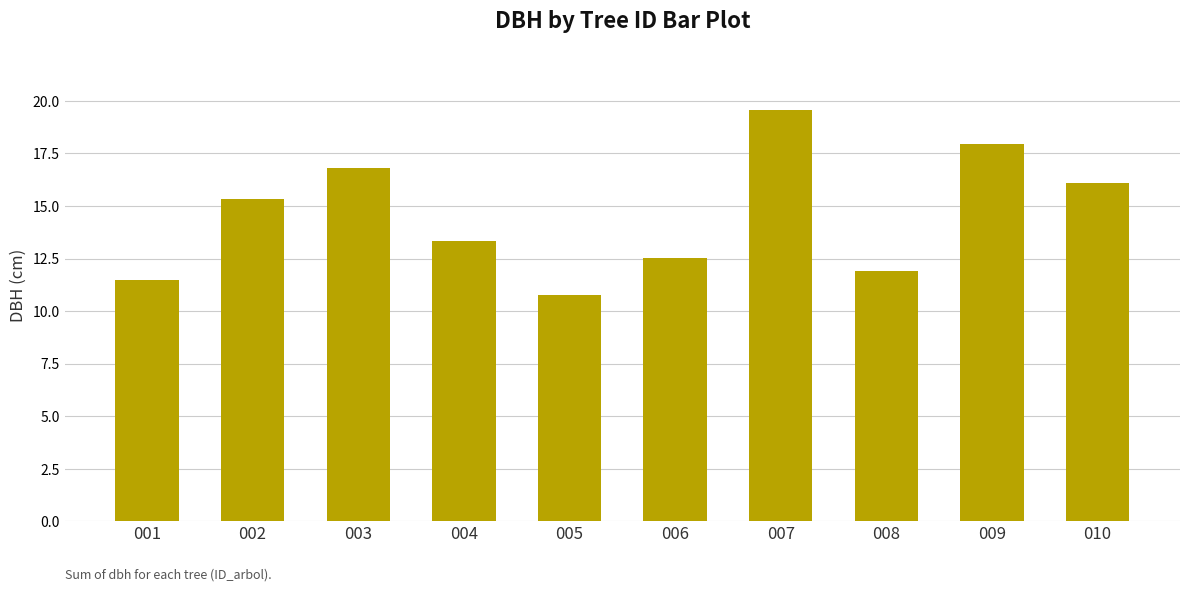

What is the ratio of the value at 007 to the value at 003?

1.2